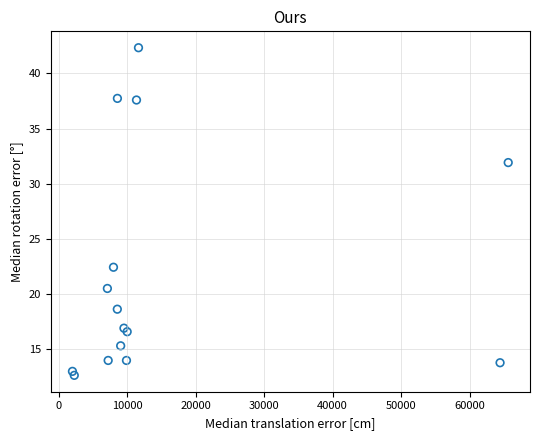

What Y value in the scatter plot is closest to 27?

22.4